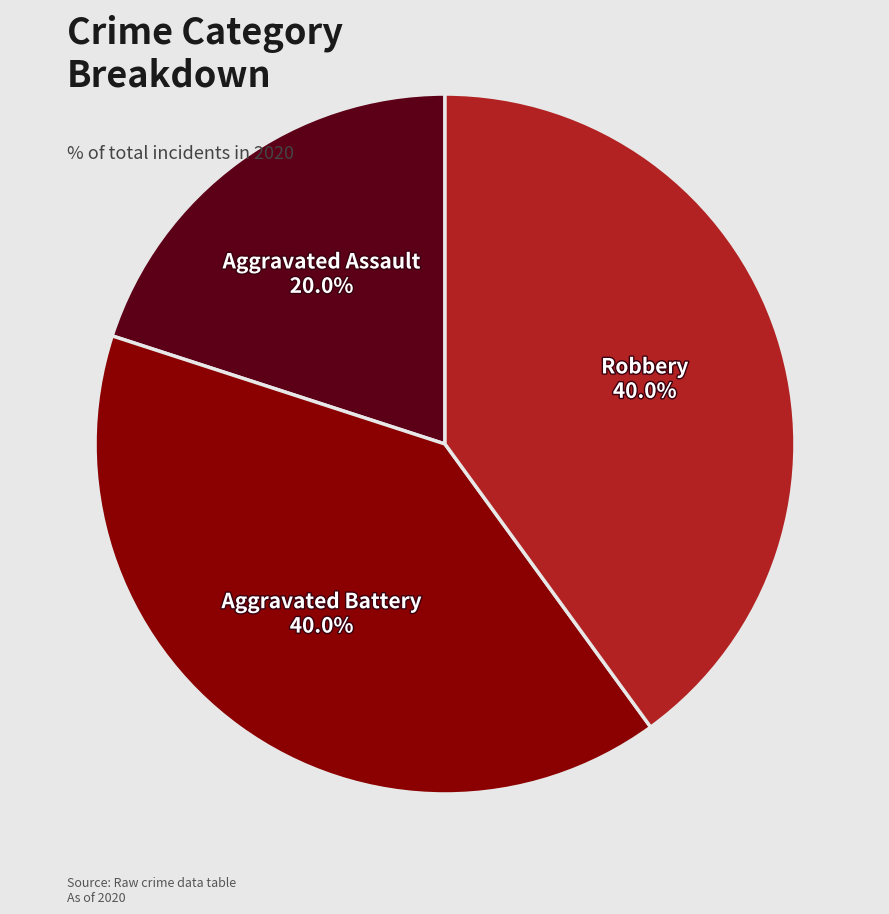

Is there a majority slice in this chart?

No